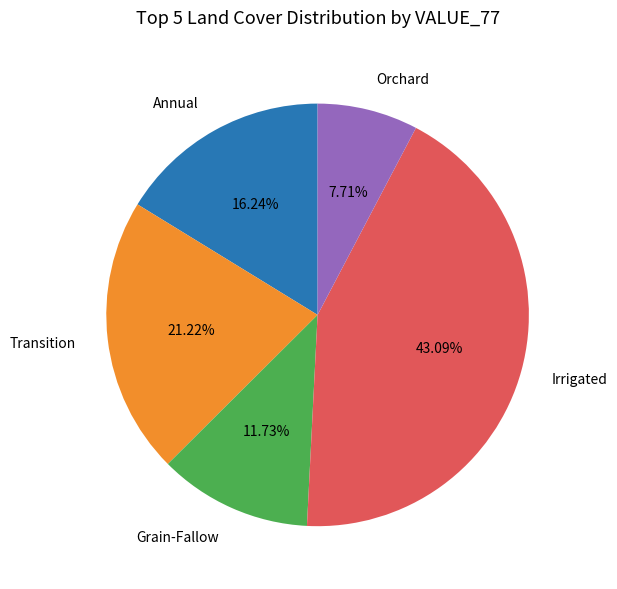

Which slice is the largest?

Irrigated